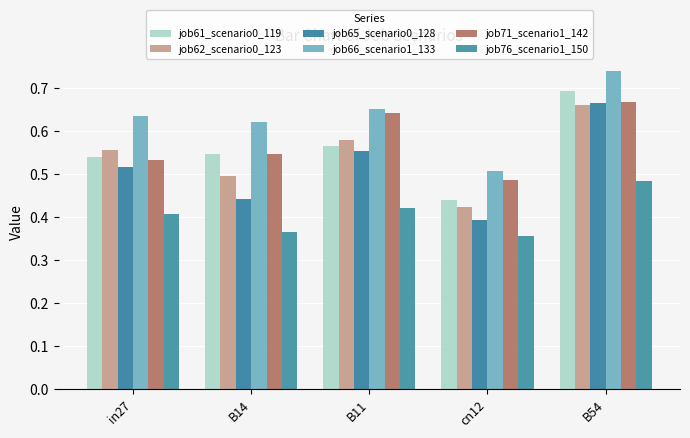

How many bars are there in total?

30